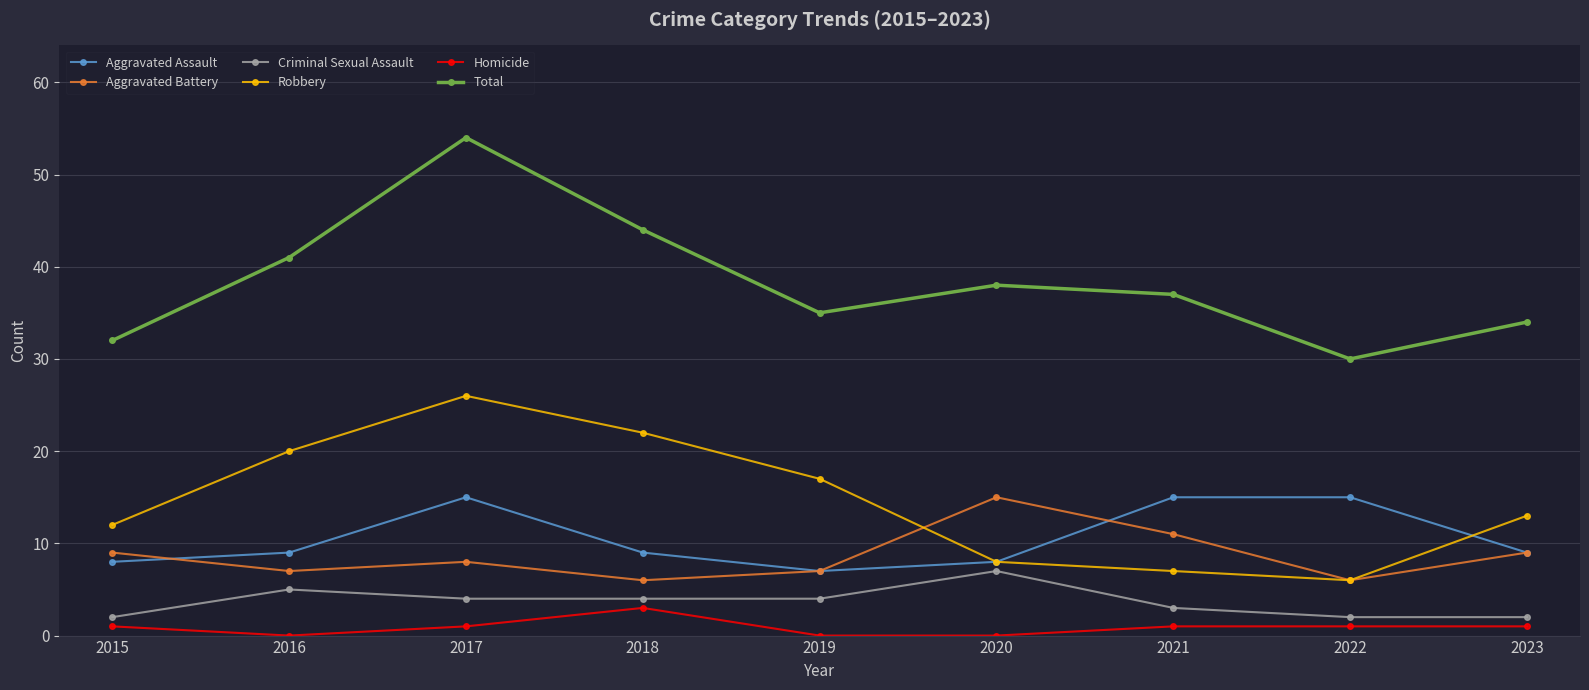

Reading left to right, transcribe all the data shown in this chart.

Aggravated Assault: 8	9	15	9	7	8	15	15	9
Aggravated Battery: 9	7	8	6	7	15	11	6	9
Criminal Sexual Assault: 2	5	4	4	4	7	3	2	2
Robbery: 12	20	26	22	17	8	7	6	13
Homicide: 1	0	1	3	0	0	1	1	1
Total: 32	41	54	44	35	38	37	30	34